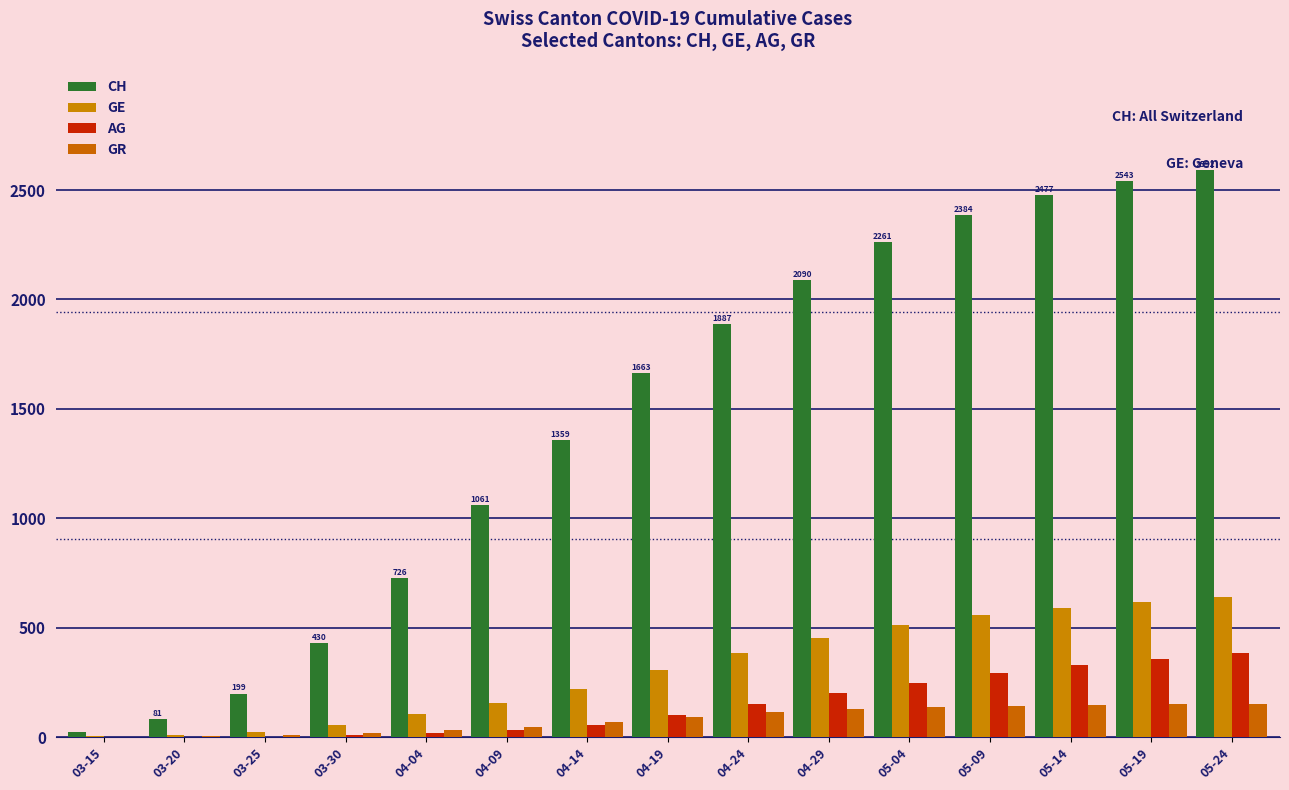

What is the value of the AG bar at the 2nd from the left?

1